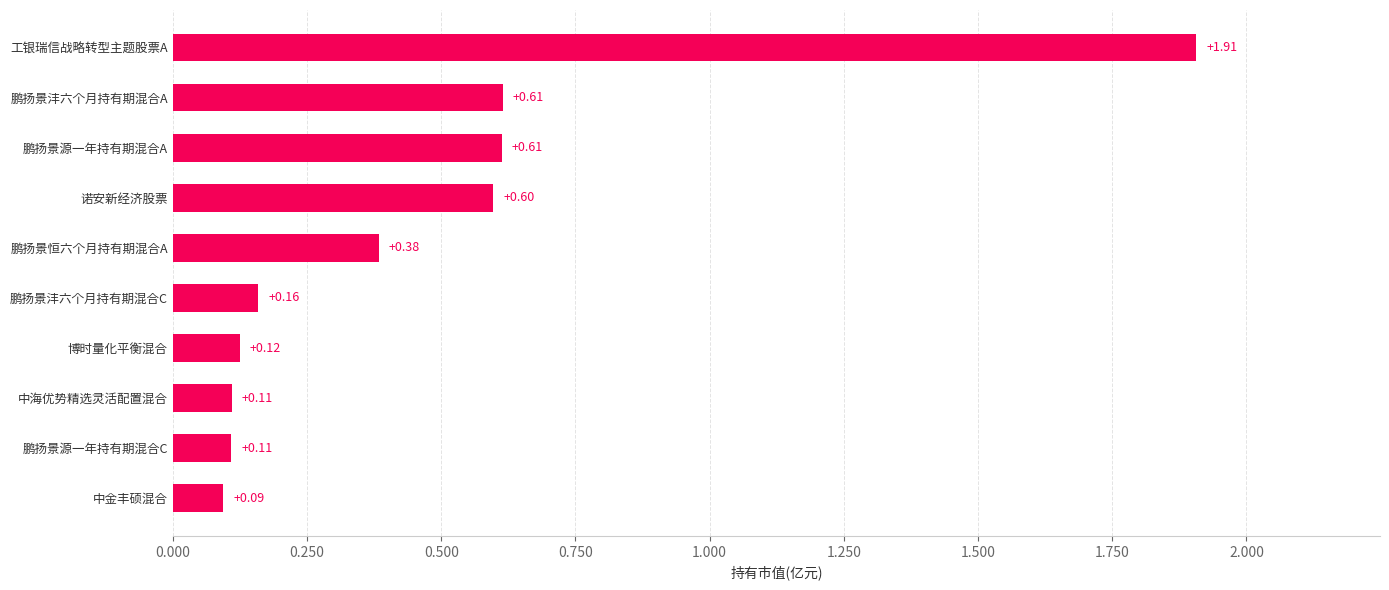

What is the sum of all values?

4.7